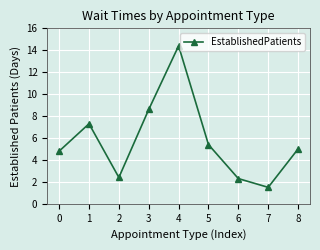

The value at 2 is 2.4. True or false?

True